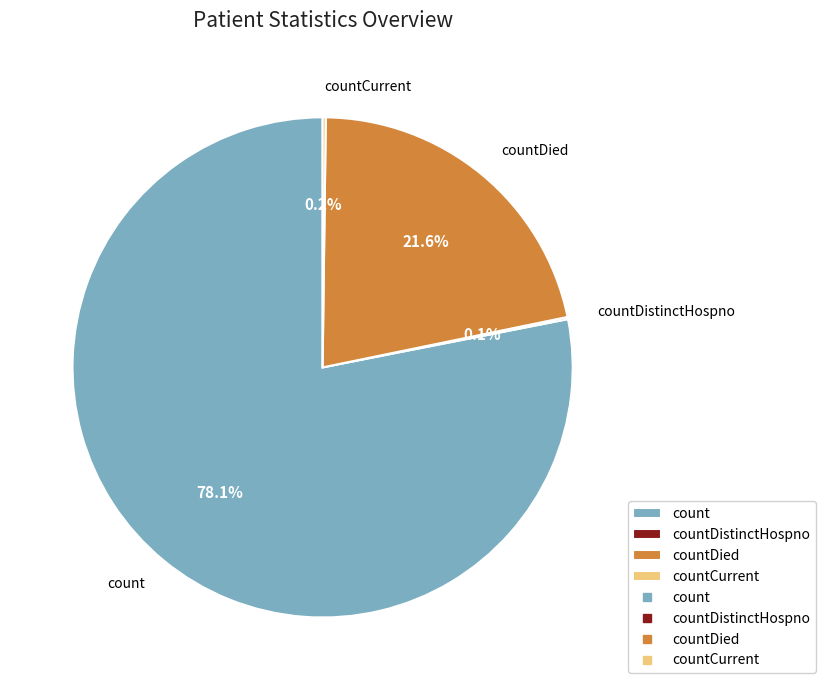

True or false: countDied accounts for 32% of the total.

False